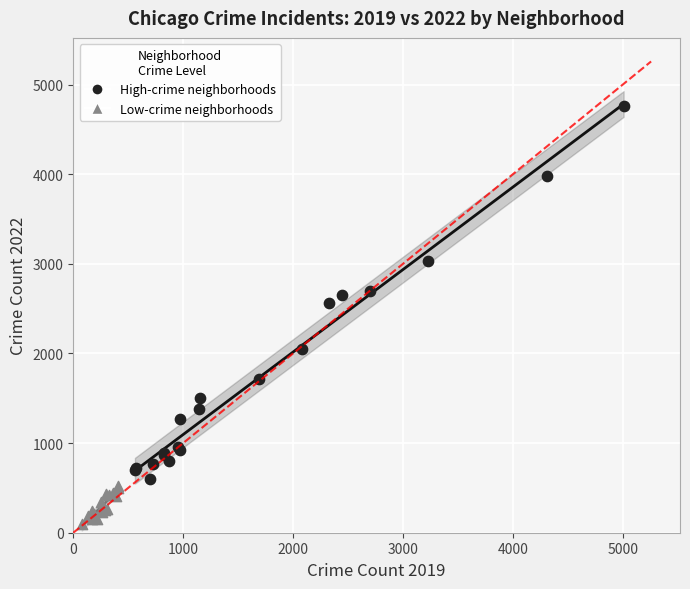

Which series reaches the minimum Y coordinate?

Low-crime neighborhoods